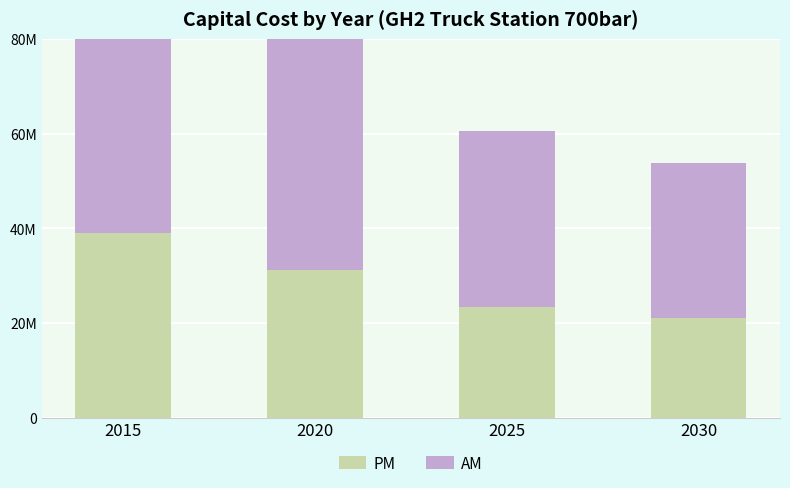

Is it true that PM equals 3119642 at 2020?

True